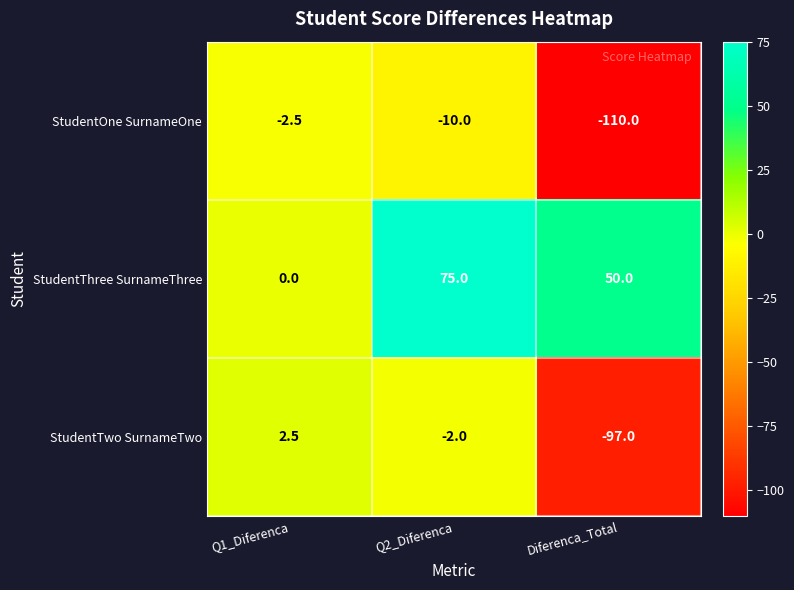

Reading left to right, transcribe all the data shown in this chart.

StudentOne SurnameOne: Q1_Diferenca=-2.5	Q2_Diferenca=-10.0	Diferenca_Total=-110.0
StudentThree SurnameThree: Q1_Diferenca=0.0	Q2_Diferenca=75.0	Diferenca_Total=50.0
StudentTwo SurnameTwo: Q1_Diferenca=2.5	Q2_Diferenca=-2.0	Diferenca_Total=-97.0